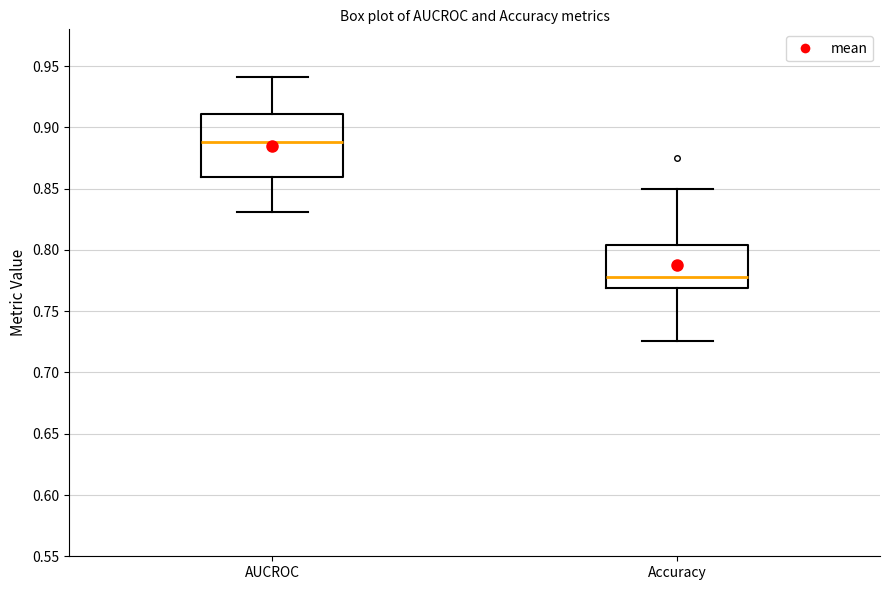

Which box is the tallest, from its lower edge to its upper edge?

AUCROC